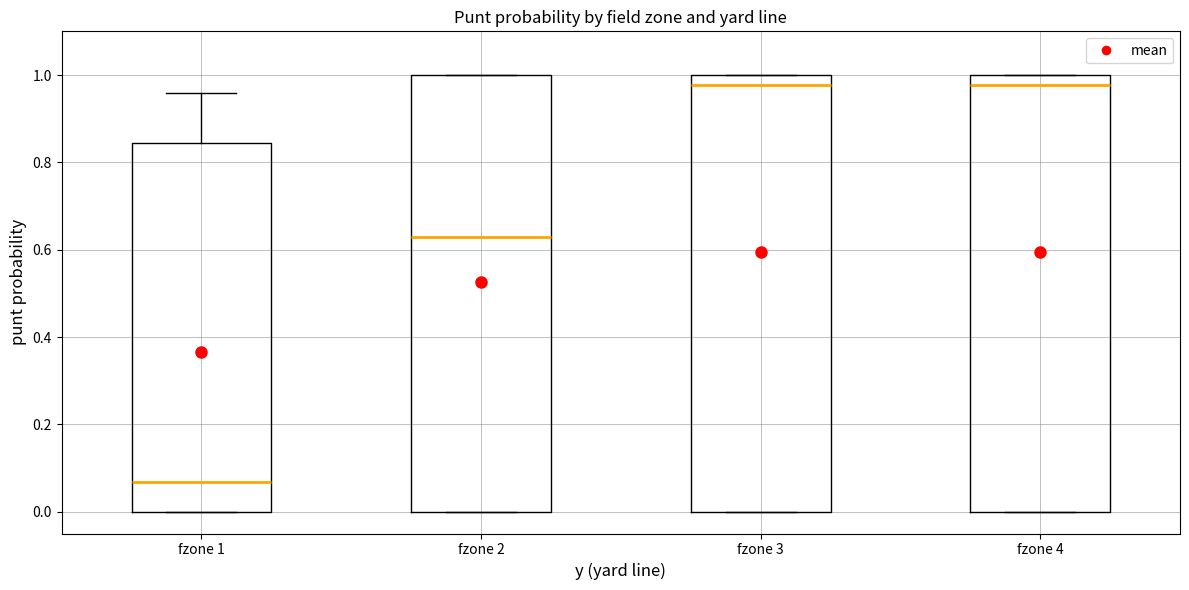

Where does the median line of the box for fzone 1 sit on the y-axis? The values are not printed on the chart, so give them approximately, as read against the axis.

0.06